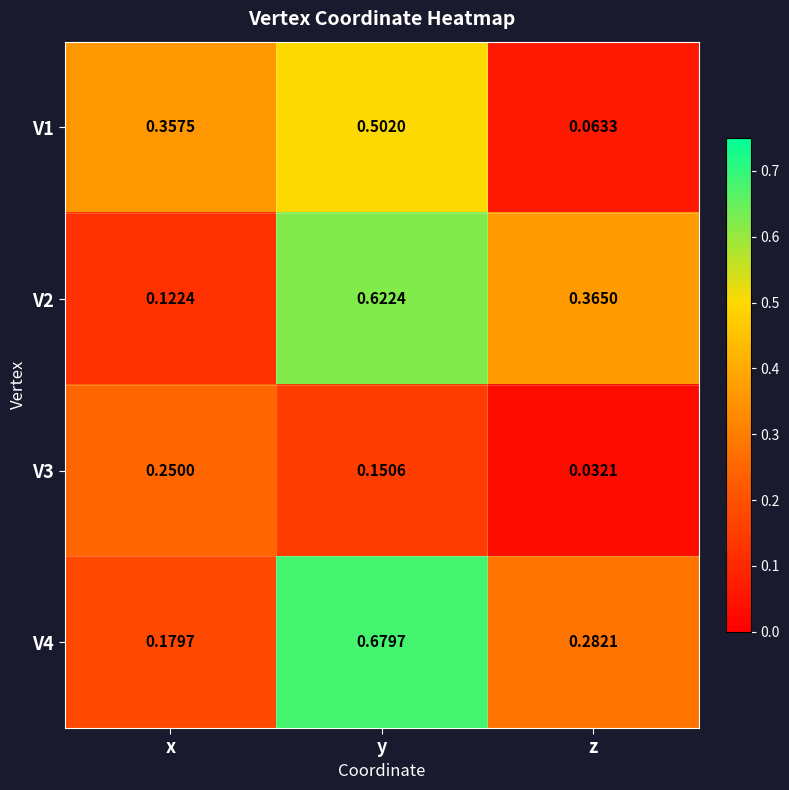

Is the value of V4 at x greater than the value of V1 at y?

No